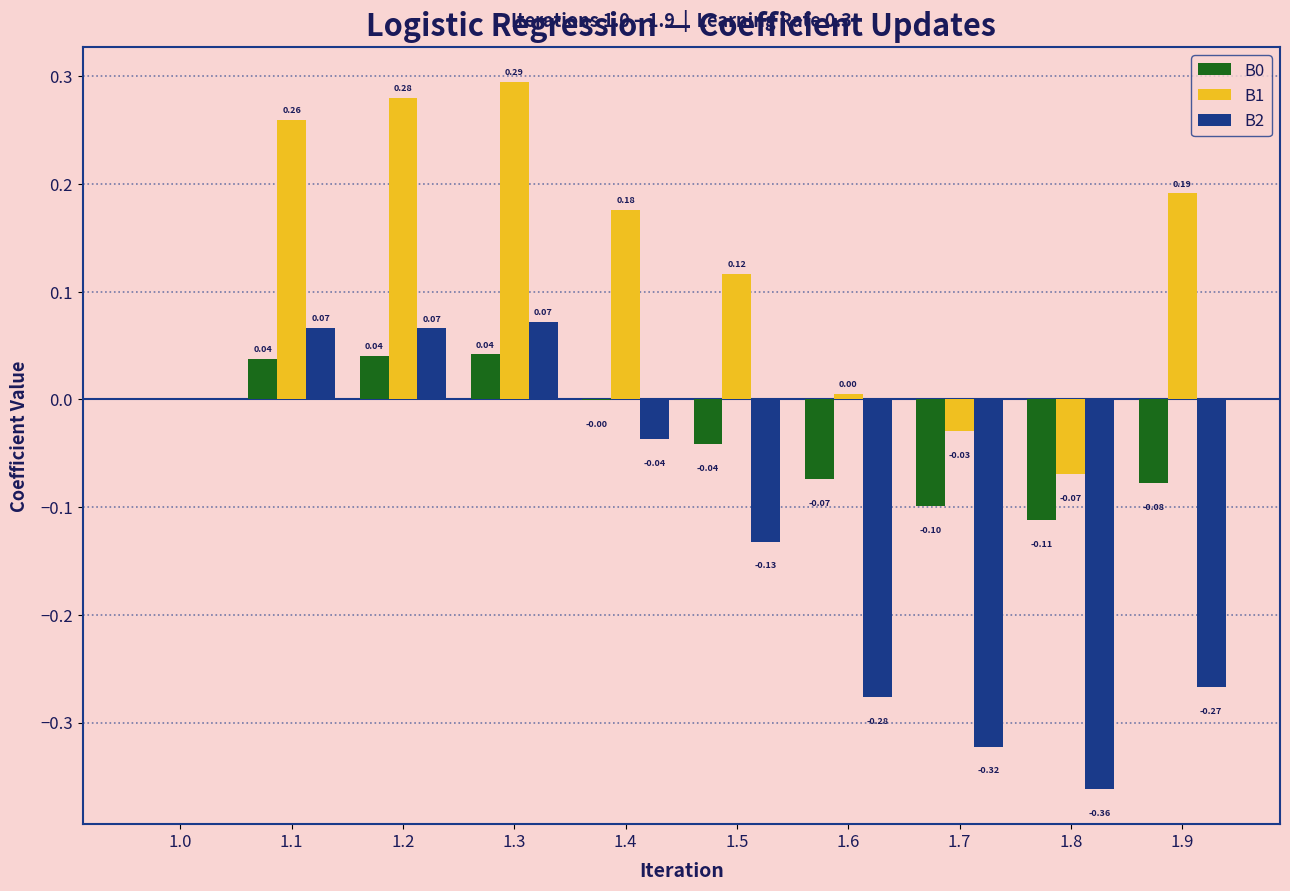

How many categories are shown in the chart?

10